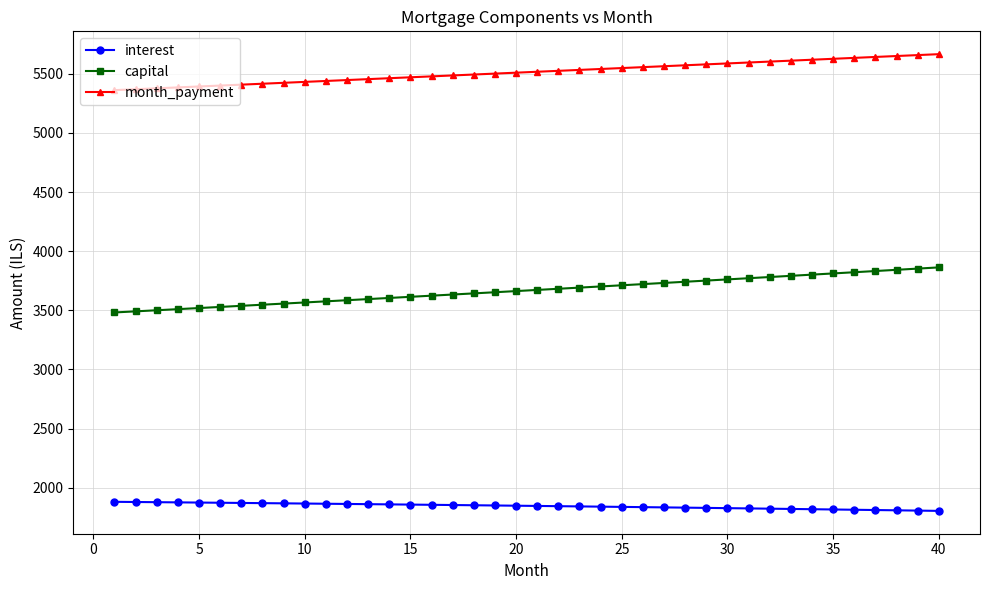

What is the minimum value for month_payment?

5361.5